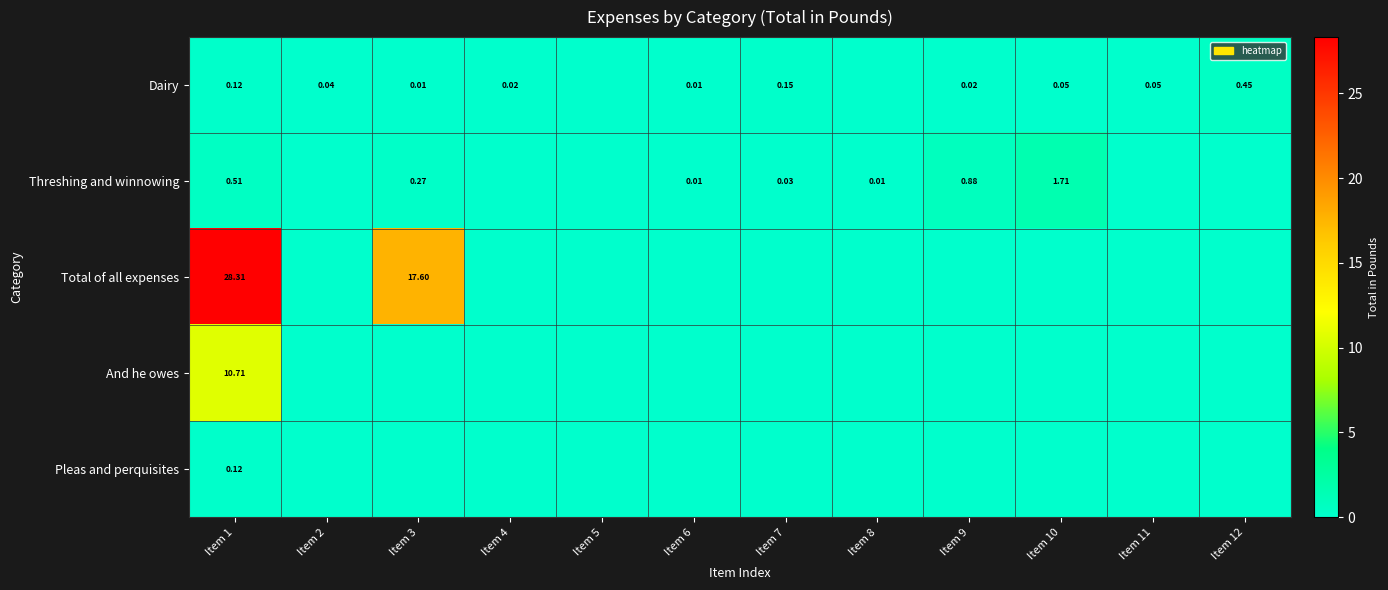

Which category has the lowest value in the Dairy series?

Item 5